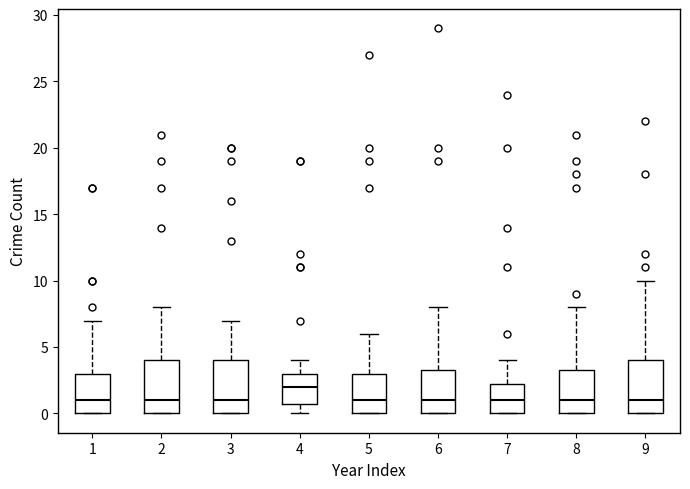

Where is the lower edge of the box at x = 5 on the y-axis? The values are not printed on the chart, so give them approximately, as read against the axis.

0.0